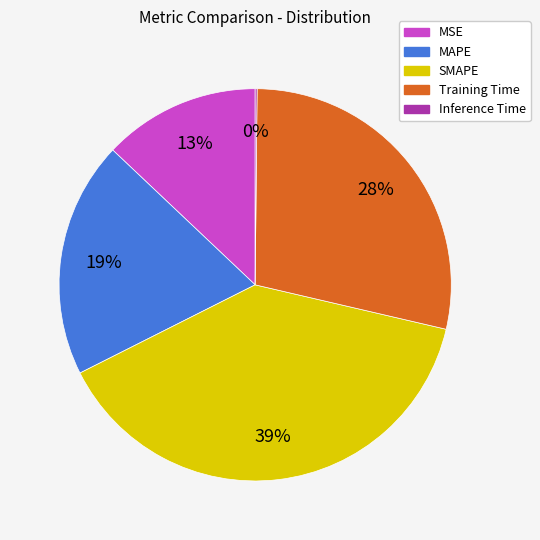

Which has a higher value, MSE or Training Time?

Training Time